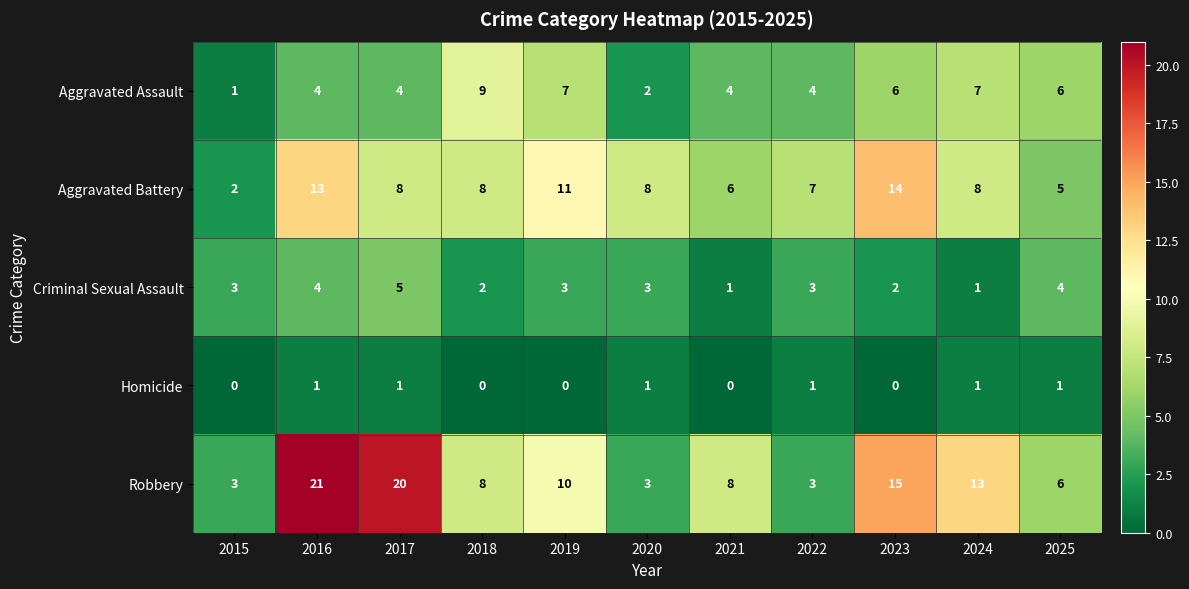

What is the greatest value displayed?

21